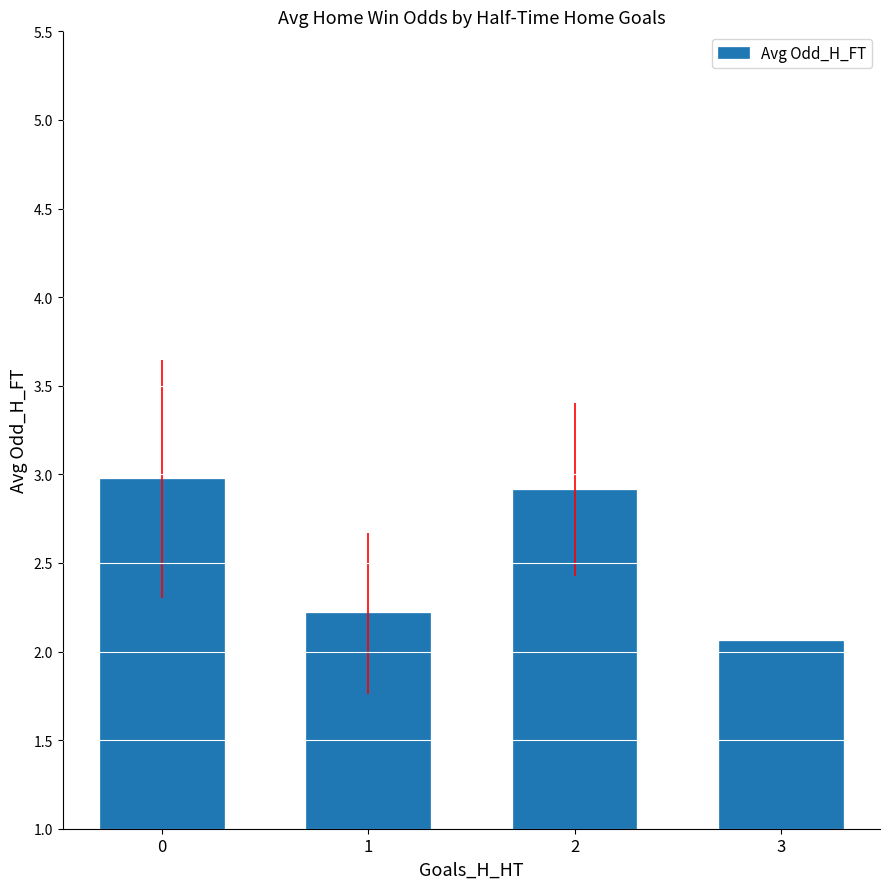

The chart shows a value of 0.6 at 1. True or false?

False